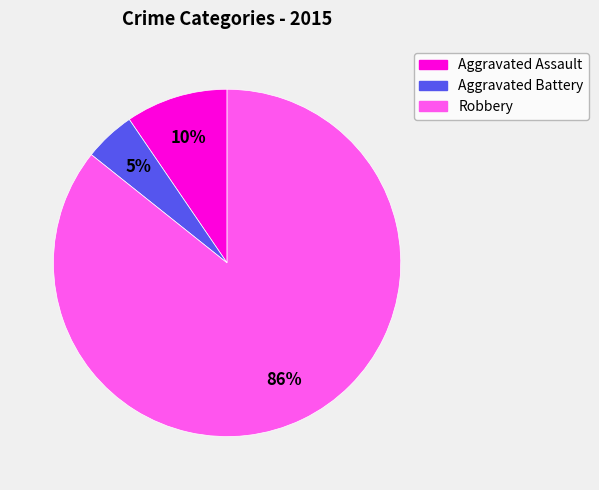

Rank the categories by value from lowest to highest.

Aggravated Battery, Aggravated Assault, Robbery